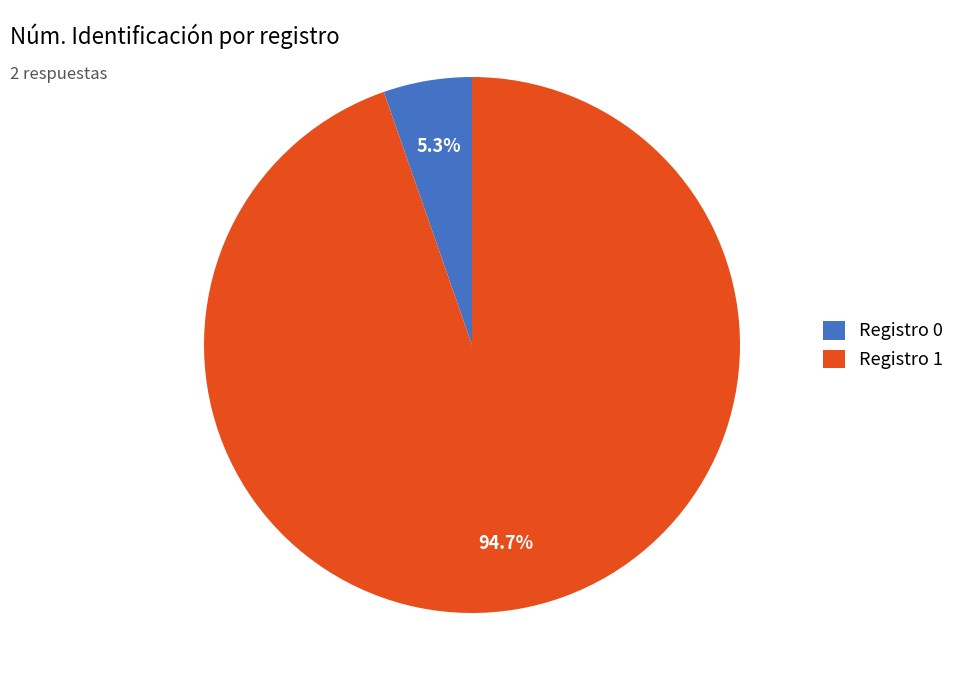

How much of the chart is everything except Registro 0?

94.7%